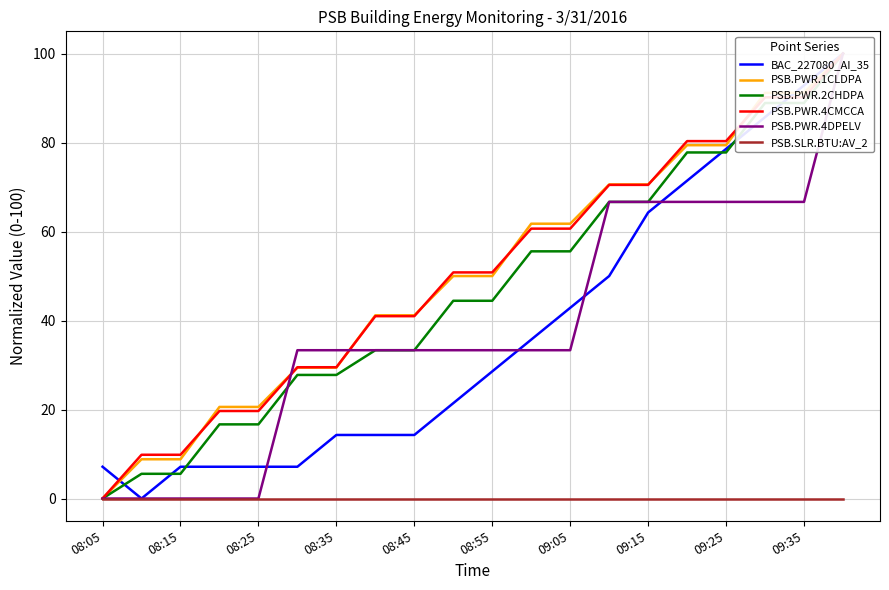

What are all the series names shown in the legend?

BAC_227080_AI_35, PSB.PWR.1CLDPA, PSB.PWR.2CHDPA, PSB.PWR.4CMCCA, PSB.PWR.4DPELV, PSB.SLR.BTU:AV_2